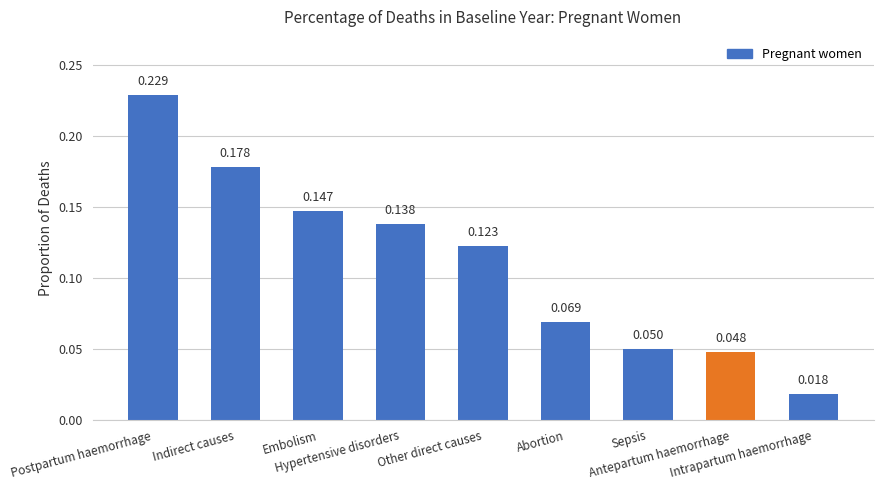

Does the chart contain stacked bars?

No